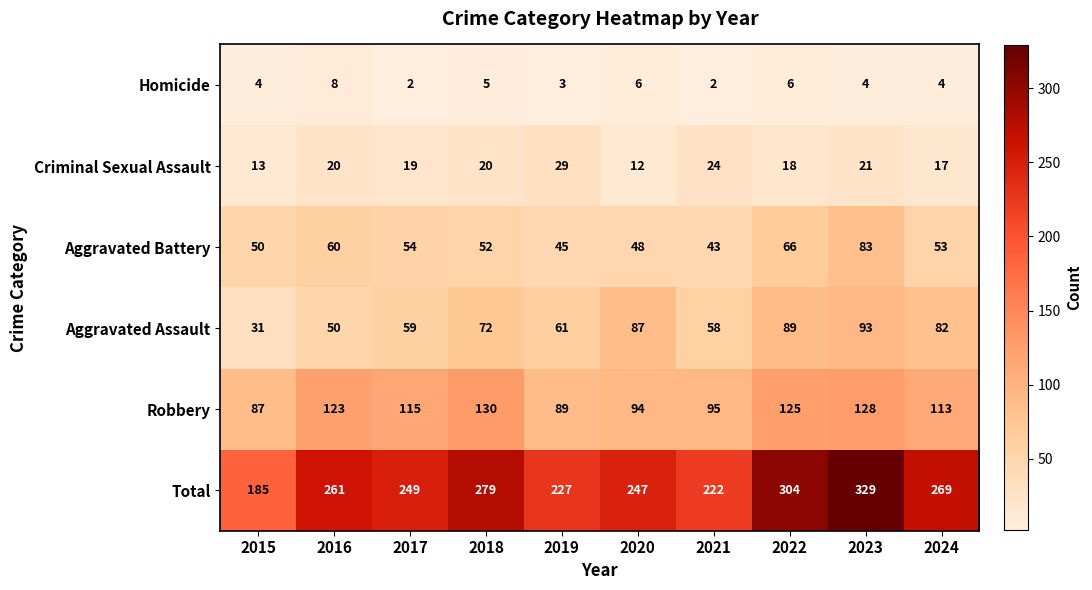

What is the spread (max minus min) of values at 2024?

265